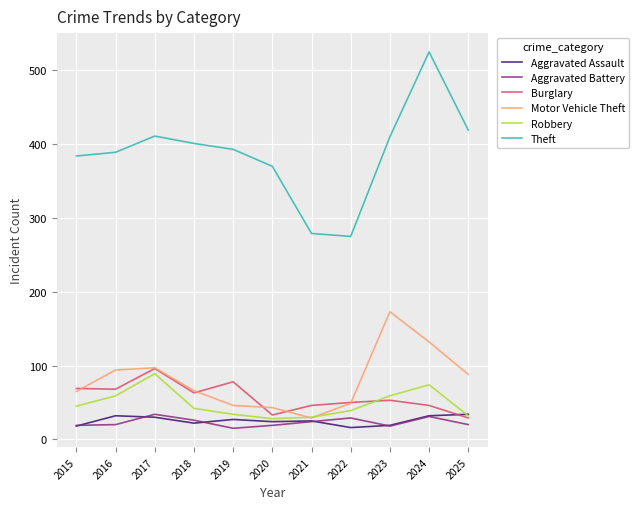

Which series has the largest range (max minus min)?

Theft